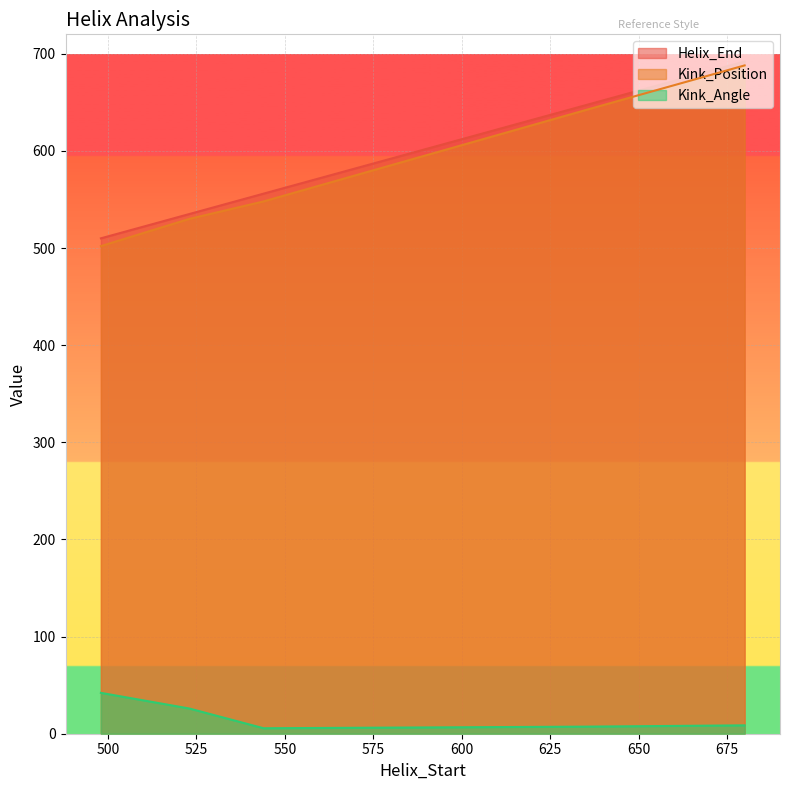

Reading left to right, what are all the values shown in this chart?

Helix_End: 510.0	535.0	556.0	647.0	692.0
Kink_Position: 502.0	530.0	548.0	642.0	688.0
Kink_Angle: 42.1	25.9	5.6	7.3	8.6